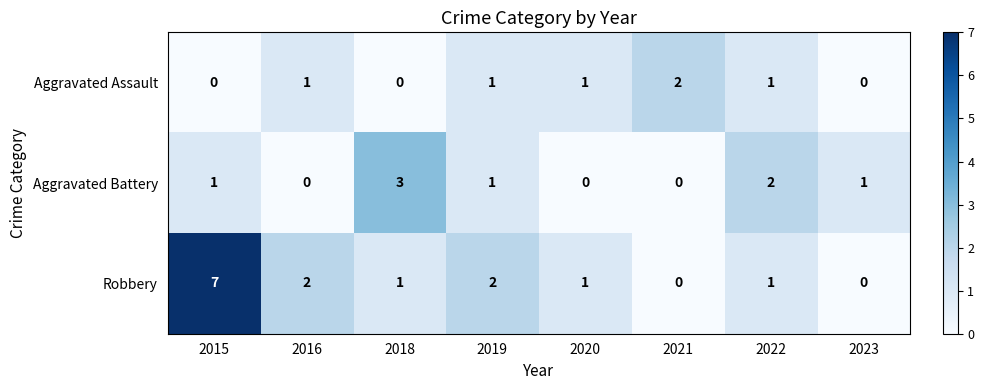

Count the Aggravated Battery values in the range 0 to 2.

7